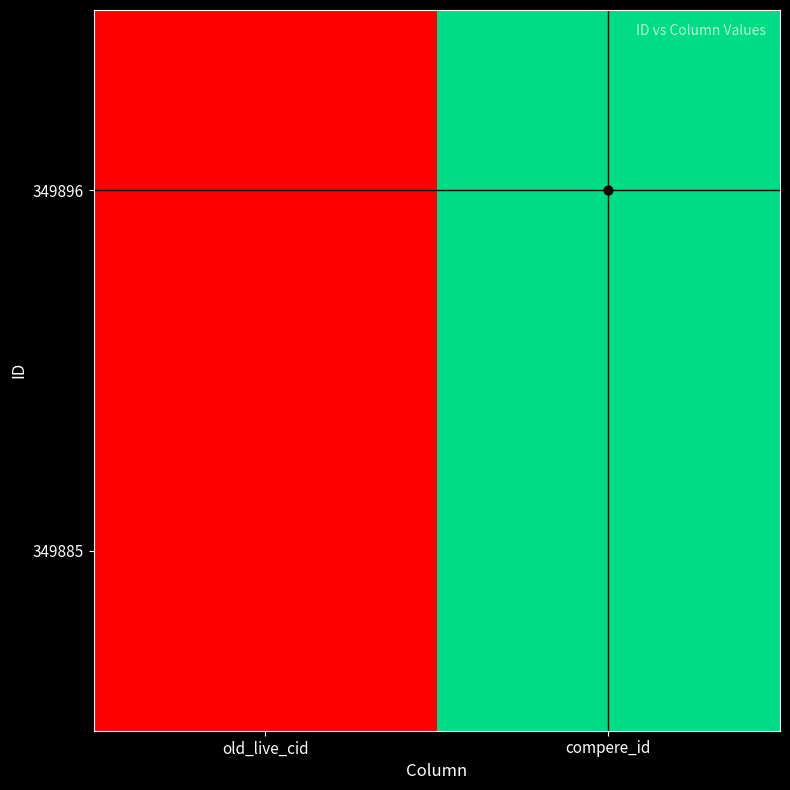

How many data points does each series have?

2